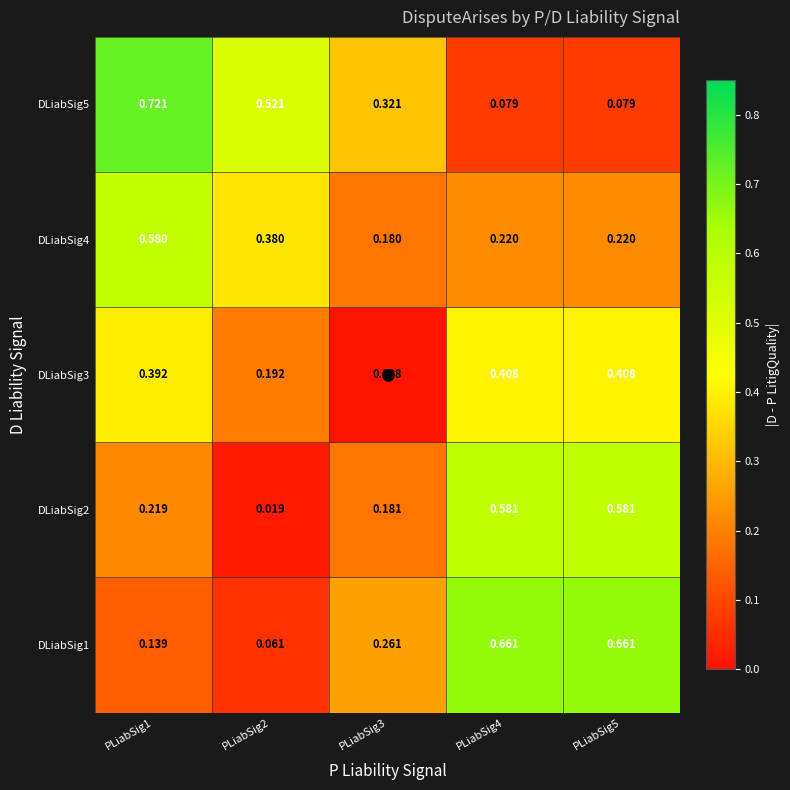

Is the value of DLiabSig4 at PLiabSig1 greater than the value of DLiabSig3 at PLiabSig2?

Yes